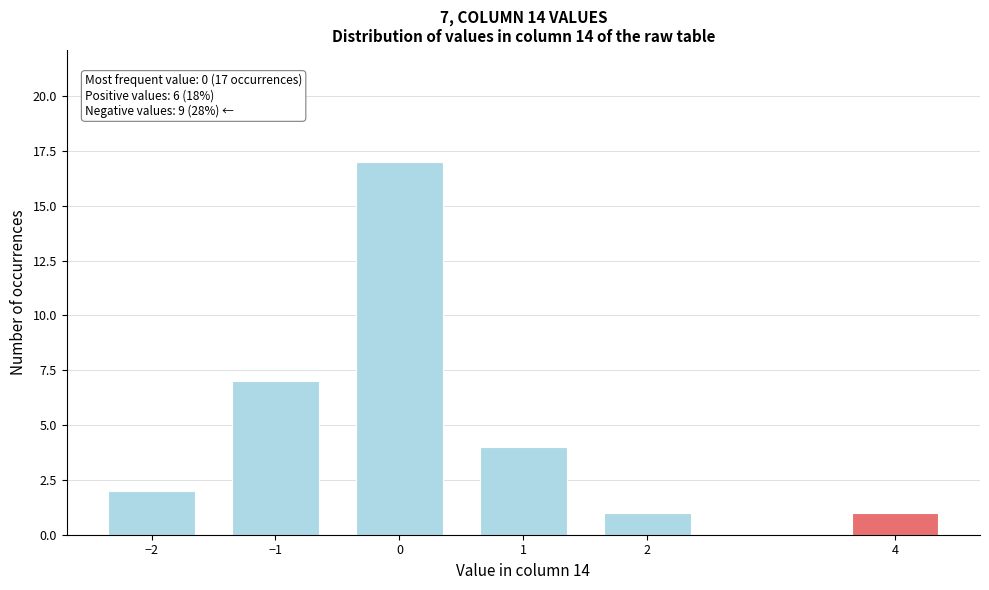

Reading right to left, extract all data points from this chart.

4=1	2=1	1=4	0=17	−1=7	−2=2